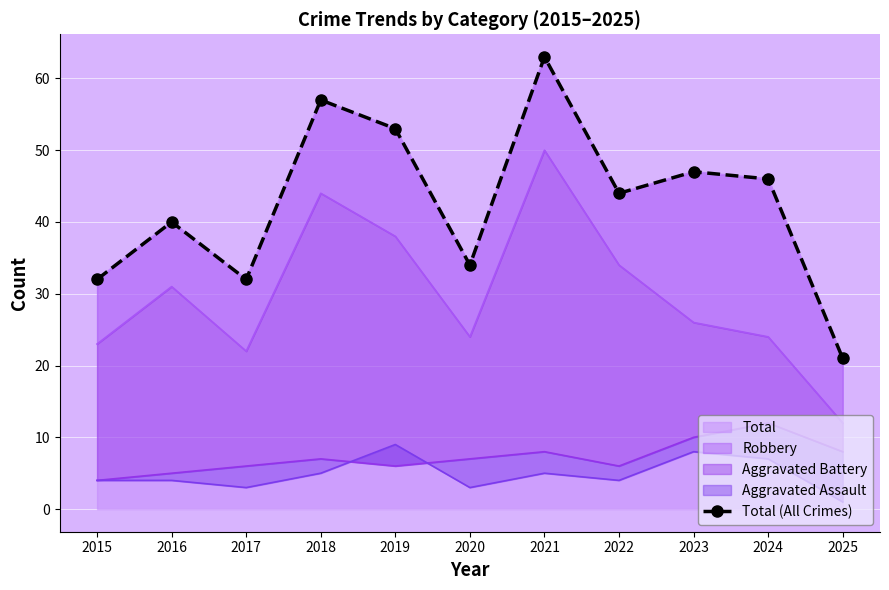

Which has a higher value, 2019 or 2022?

2019